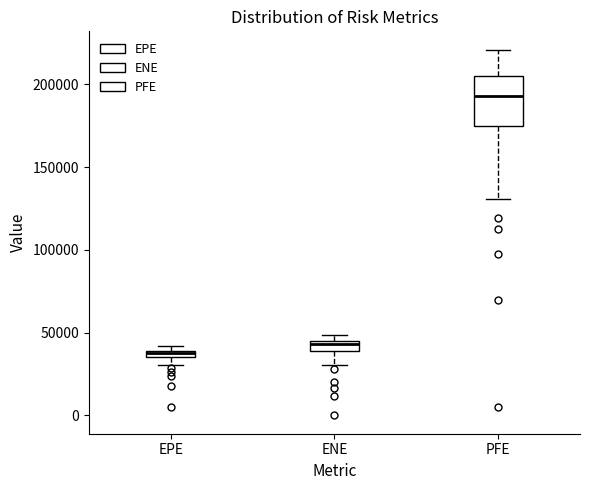

Comparing the boxes themselves (not the whiskers), which one is the tallest?

PFE